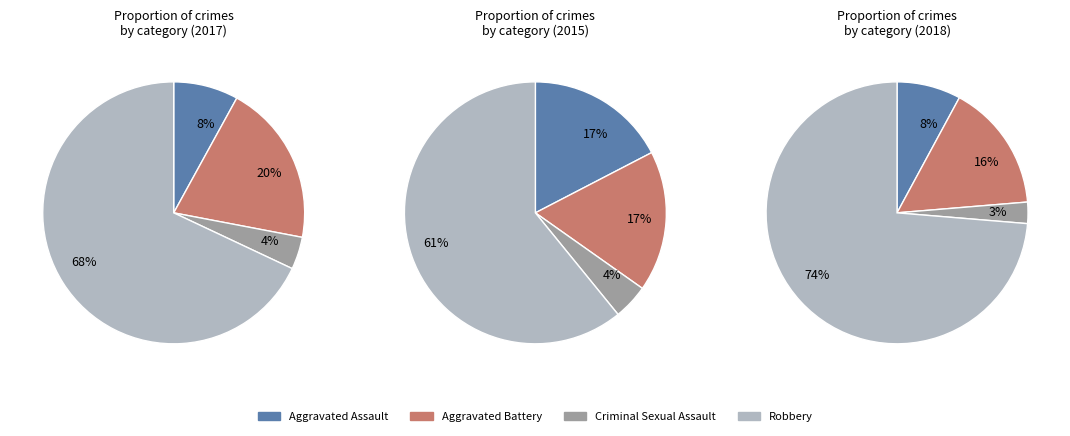

Is Aggravated Battery the majority of the pie?

No